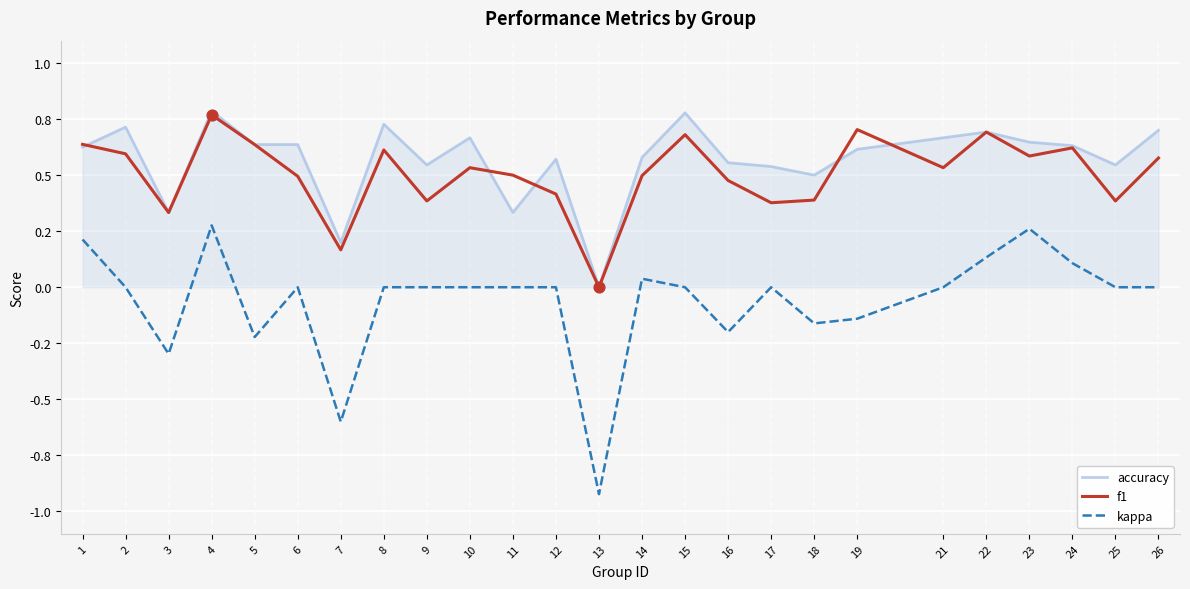

Does the chart have visible grid lines?

Yes